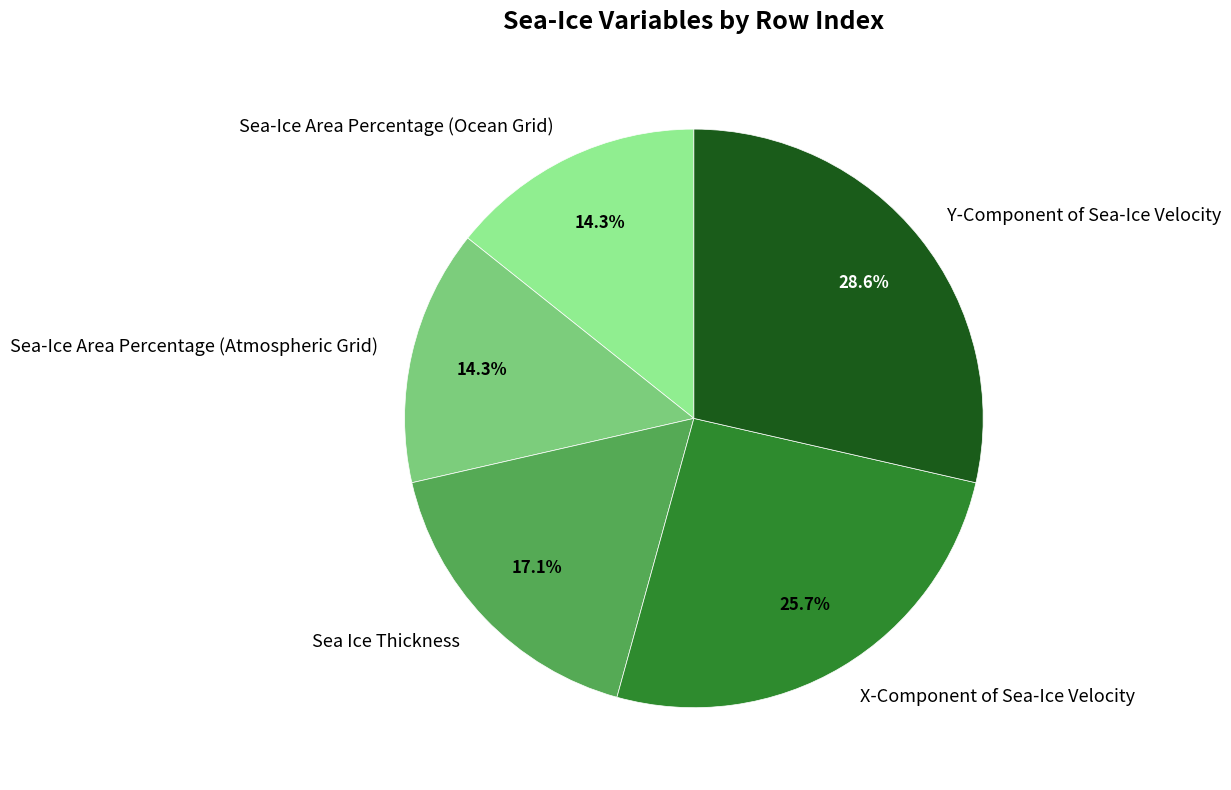

To the nearest percent, what portion does Y-Component of Sea-Ice Velocity represent?

29%